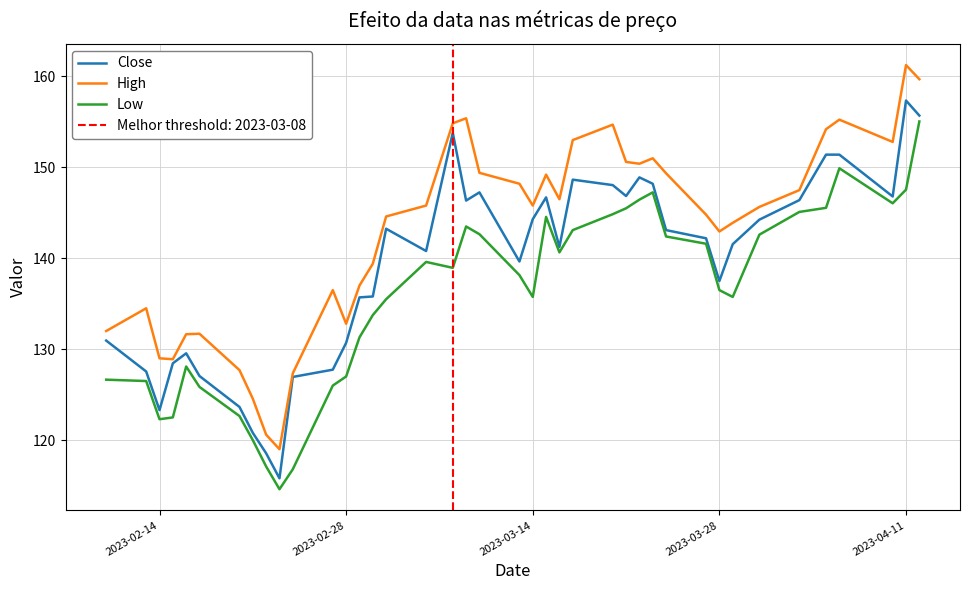

How many values in the Close series exceed 142?

20